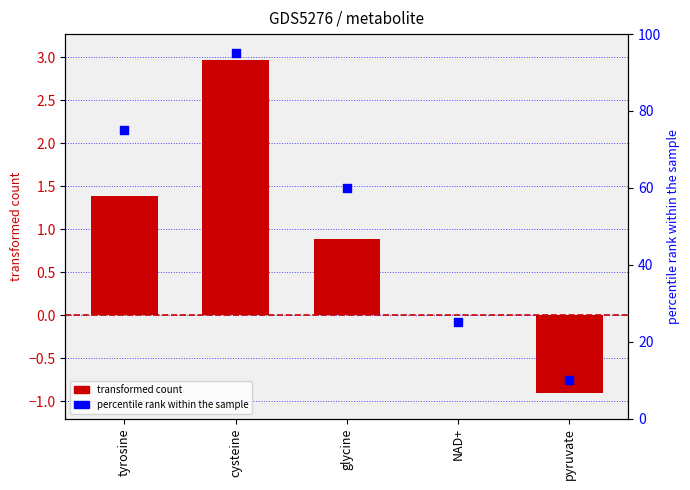

At how many categories does at least one series exceed 65?

2